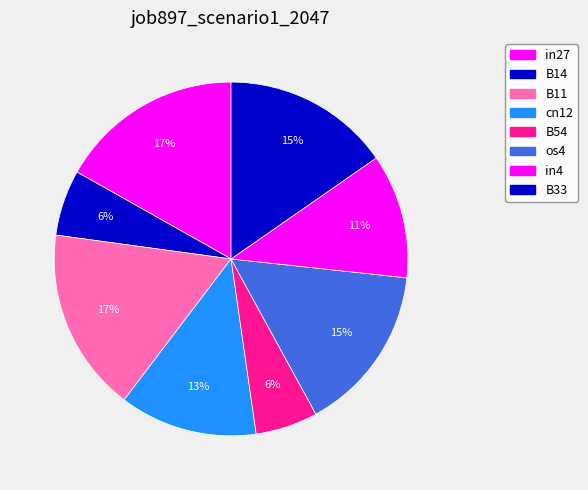

How many segments does this pie chart have?

8